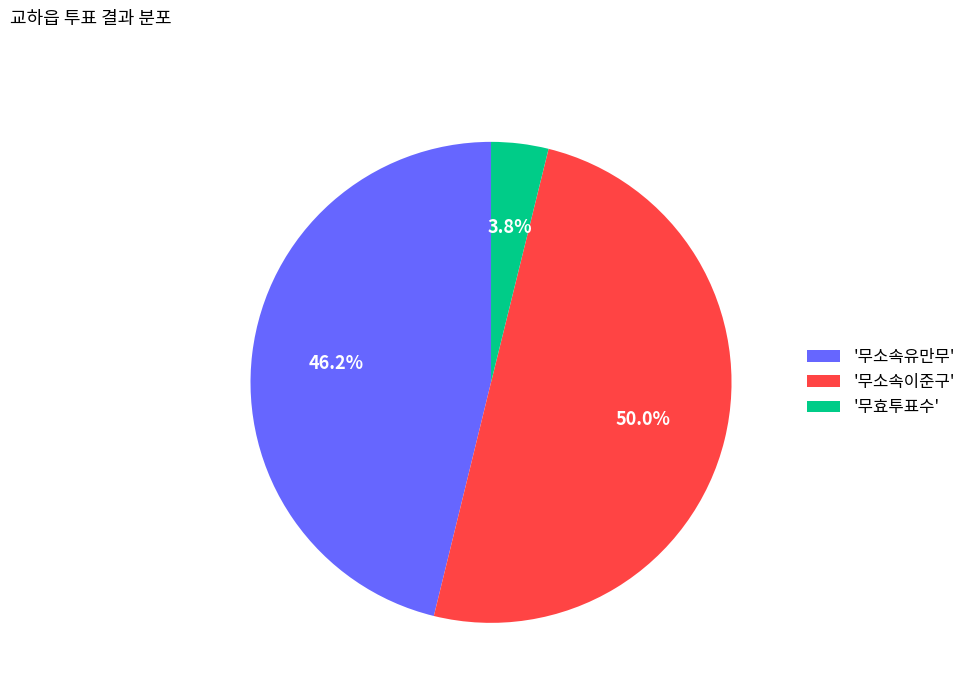

Between '무소속이준구' and '무소속유만무', which is larger?

'무소속이준구'